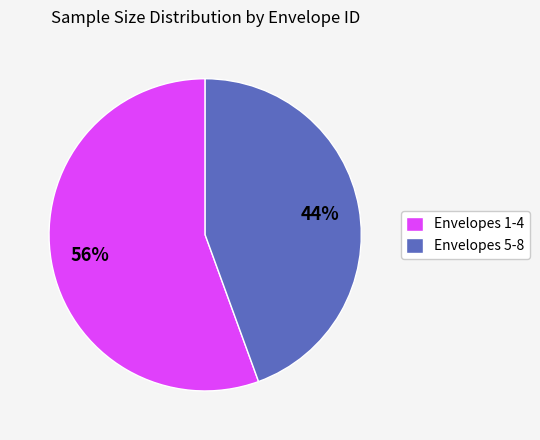

Which has a higher value, Envelopes 1-4 or Envelopes 5-8?

Envelopes 1-4